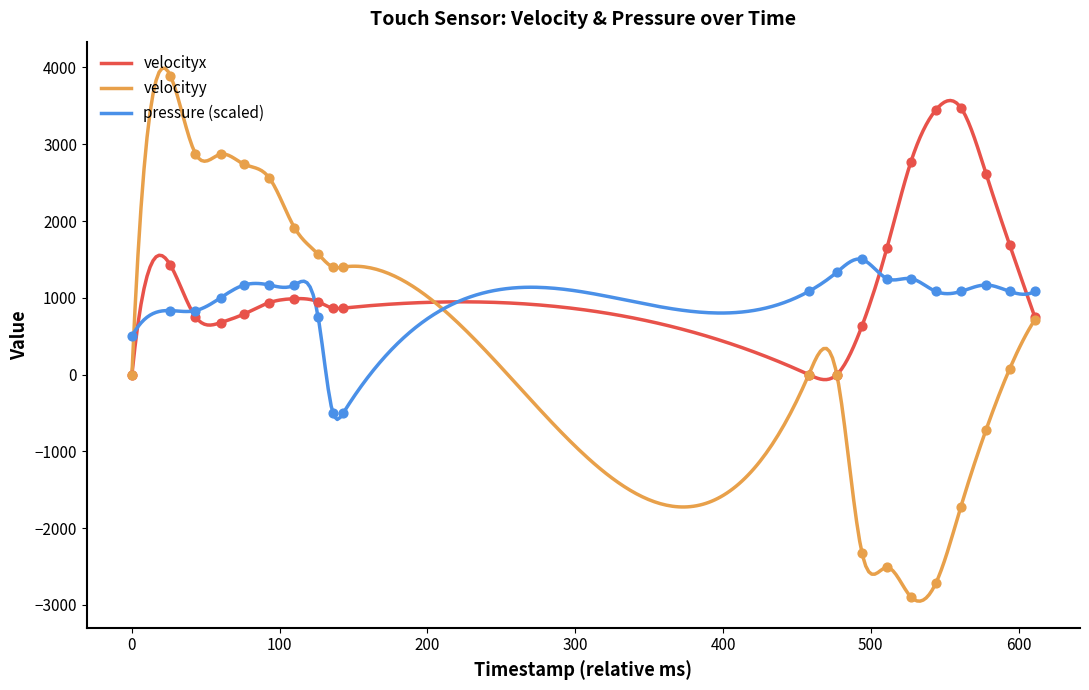

Which series has the widest spread of Y values?

velocityy